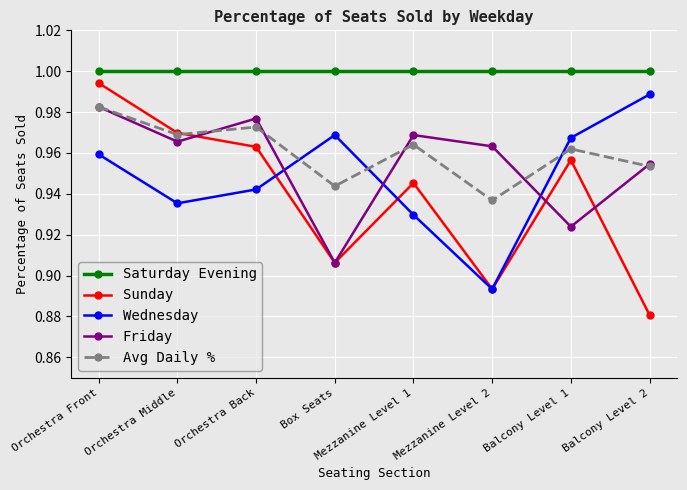

The value of Friday at Balcony Level 1 is 1.5. True or false?

False